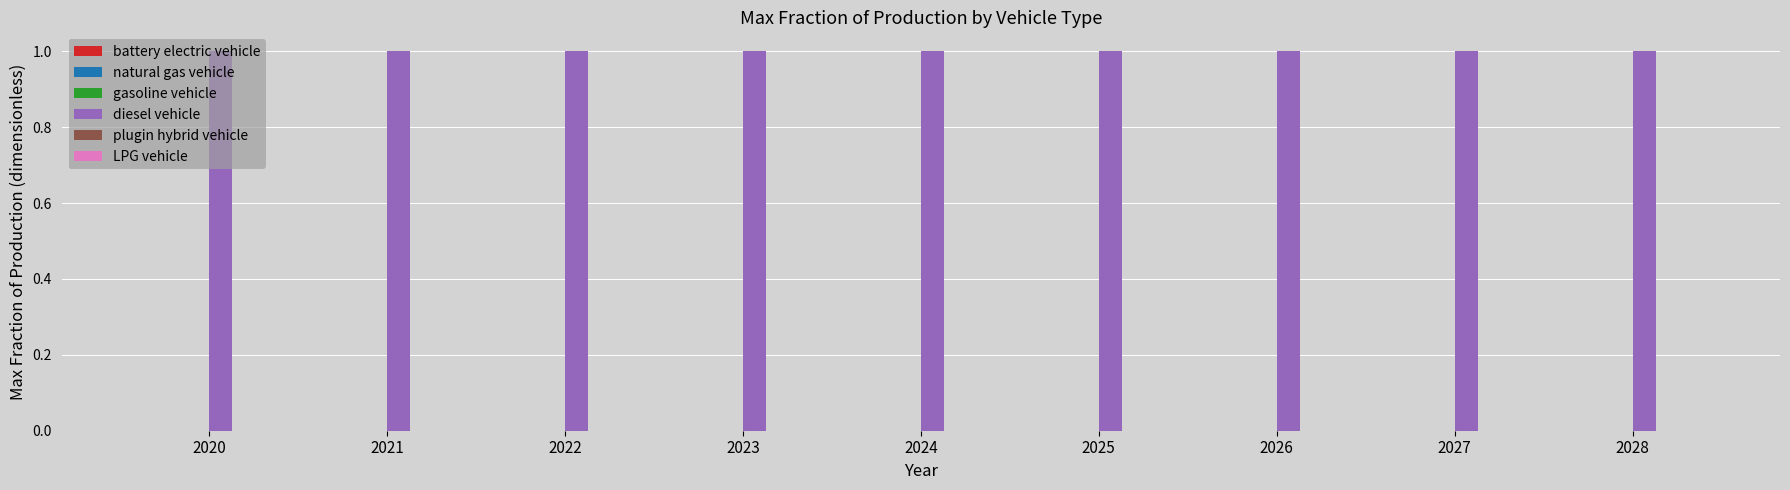

Rank the series at 2025 from highest to lowest value.

diesel vehicle, battery electric vehicle, natural gas vehicle, gasoline vehicle, plugin hybrid vehicle, LPG vehicle